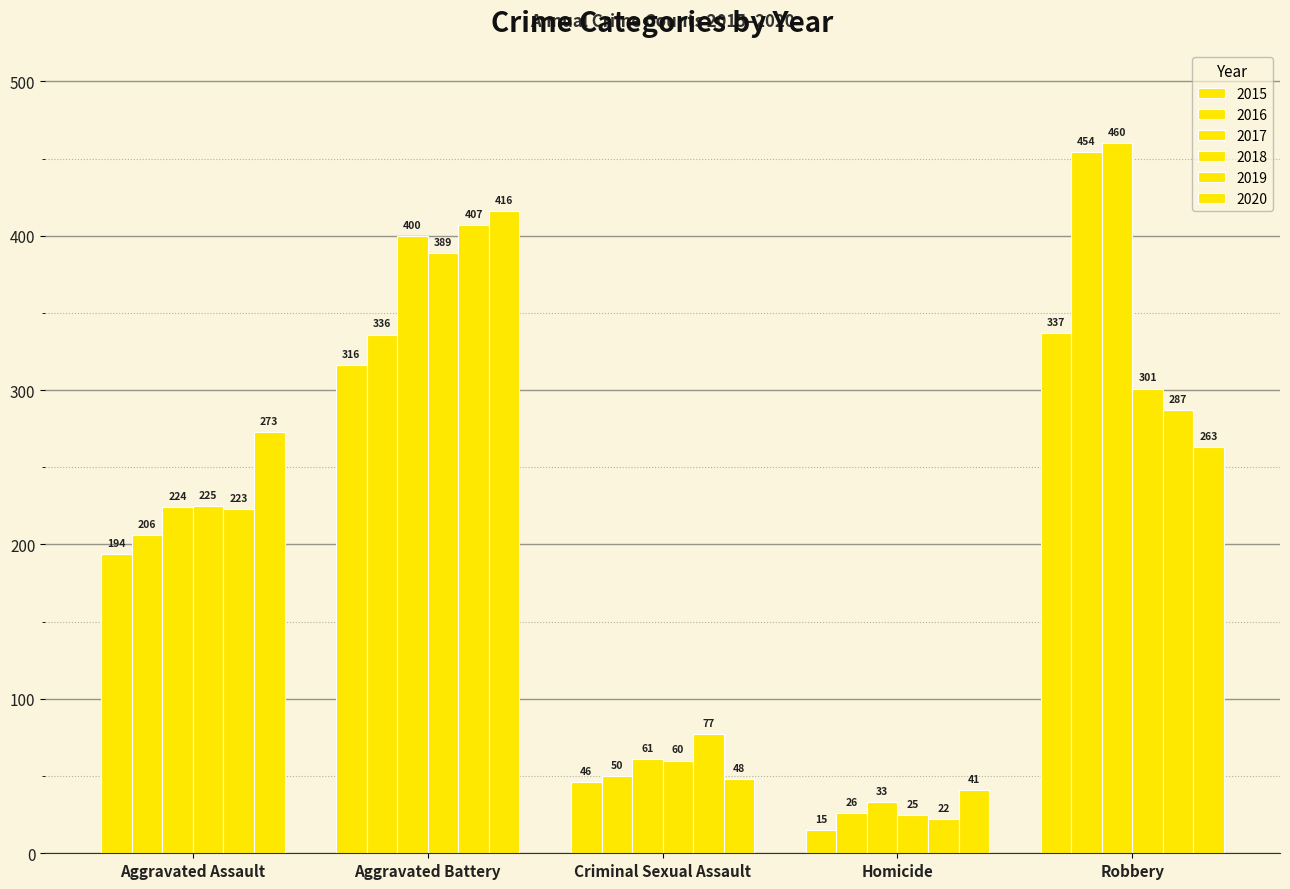

Are the bars horizontal?

No